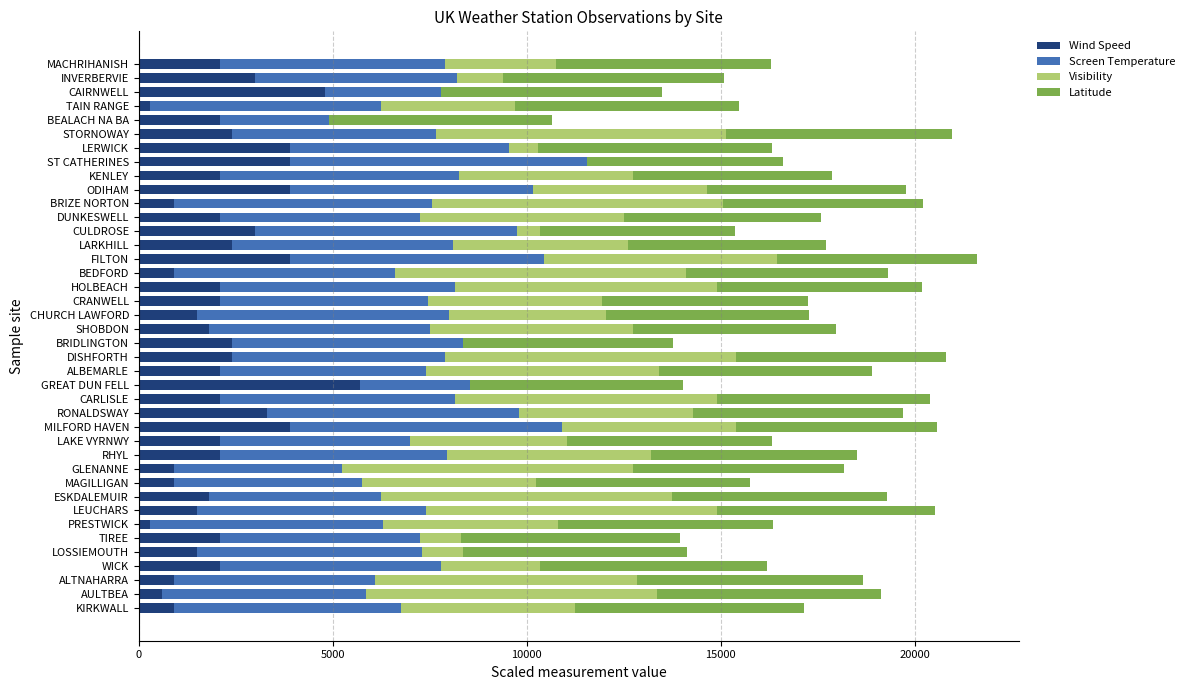

Is it true that Wind Speed equals 996.1 at CARLISLE?

False